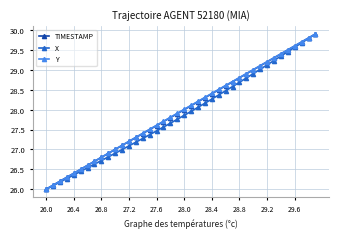

What is the value of the TIMESTAMP point at the 28th from the left?

28.7